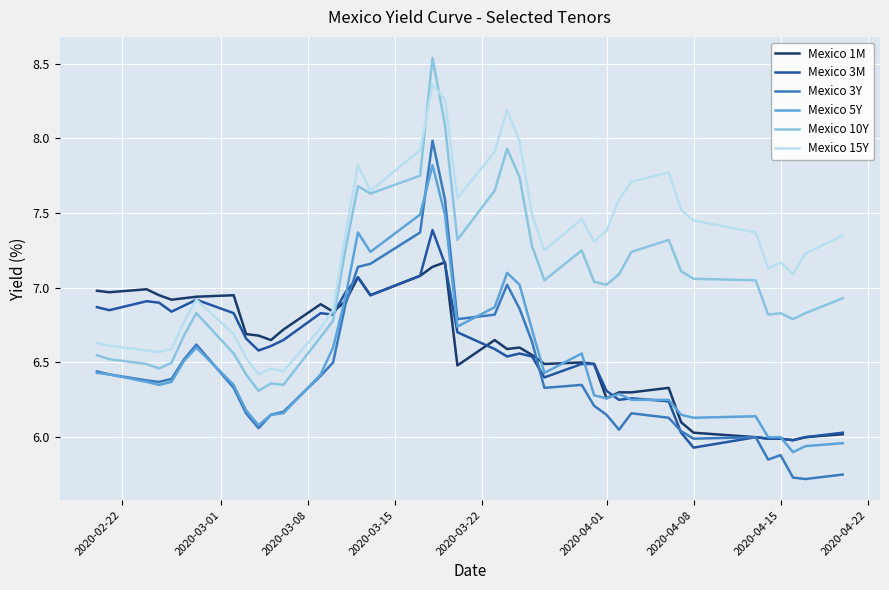

What is the difference between the maximum and minimum values in the Mexico 5Y series?

1.9